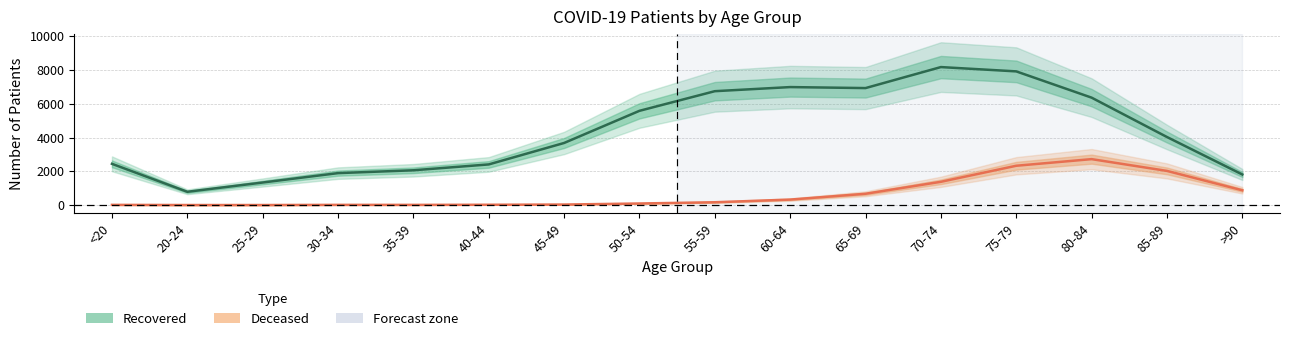

What is the minimum value for Recovered?

787